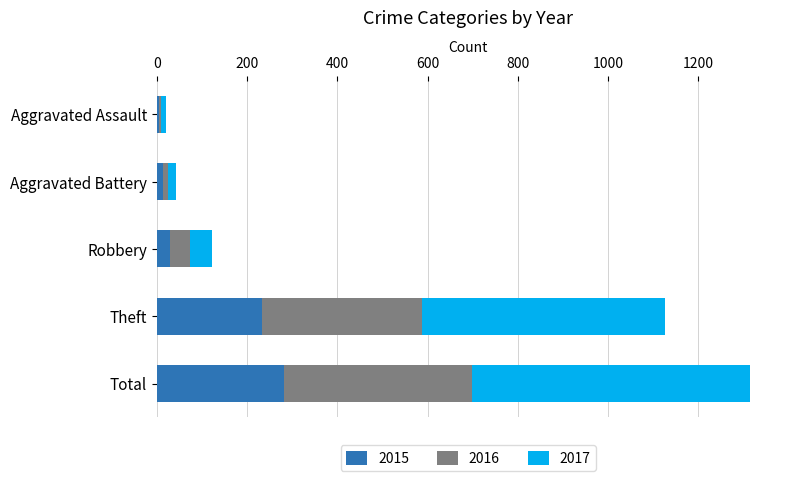

What is the sum of all 2015 values?

564